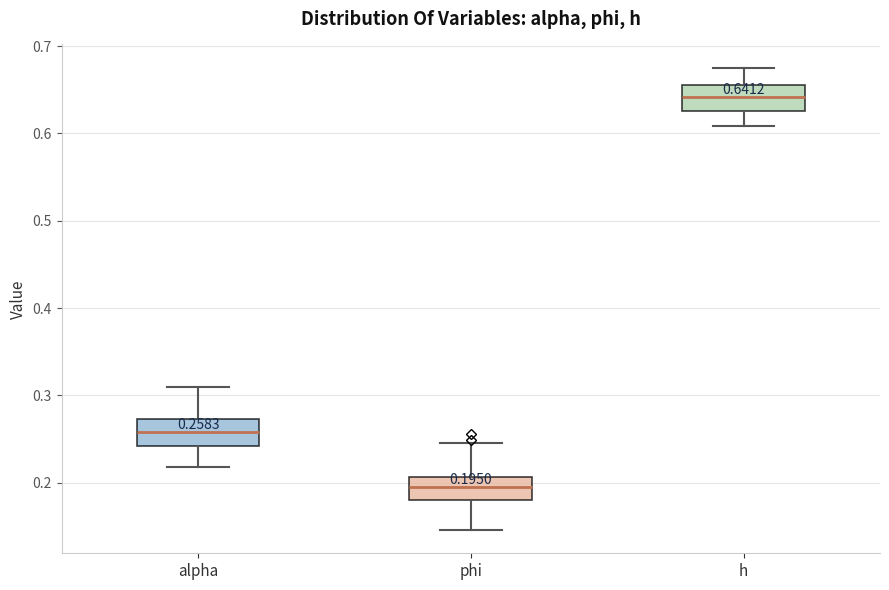

Which box's median line is the lowest?

phi